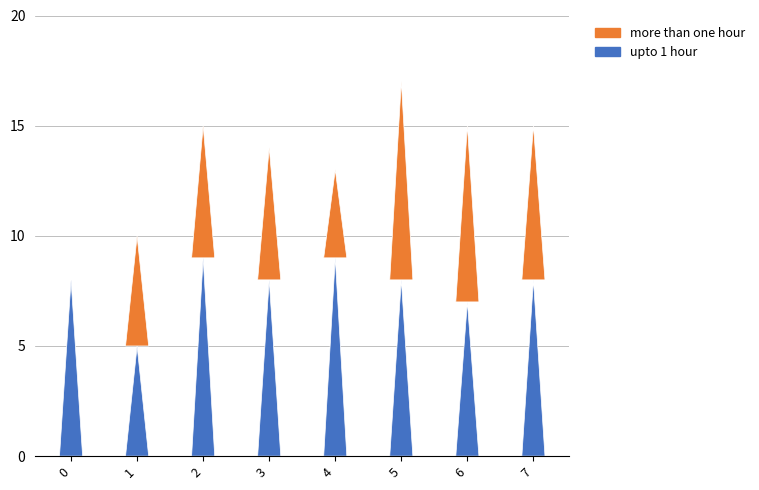

How many values in the more than one hour series exceed 6?

3